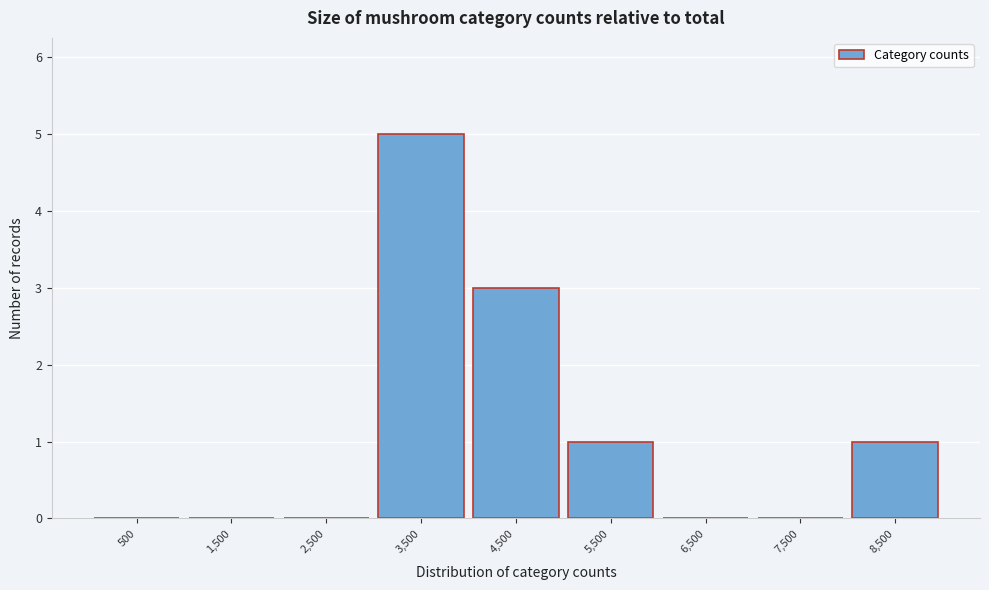

Which range on the x-axis has the tallest bar?

3000 to 4000